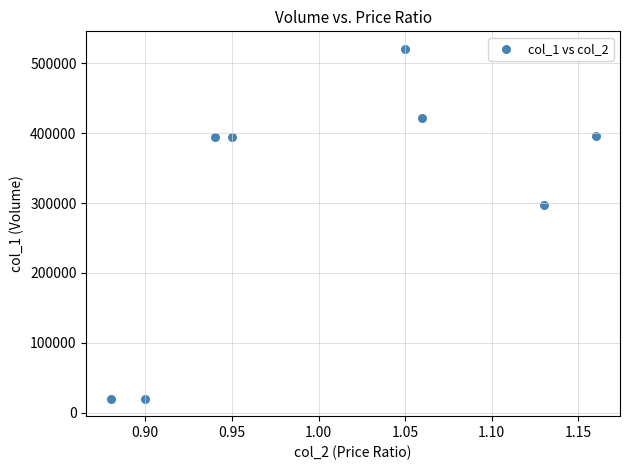

What is the average Y value?

308250